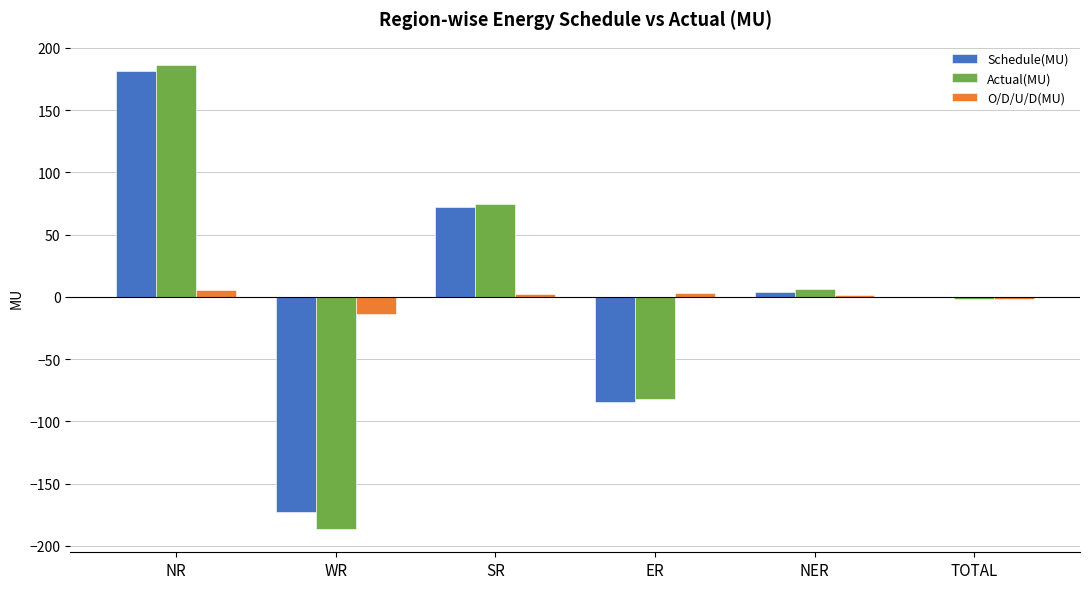

The Schedule(MU) series shows -172.8 at WR. True or false?

True